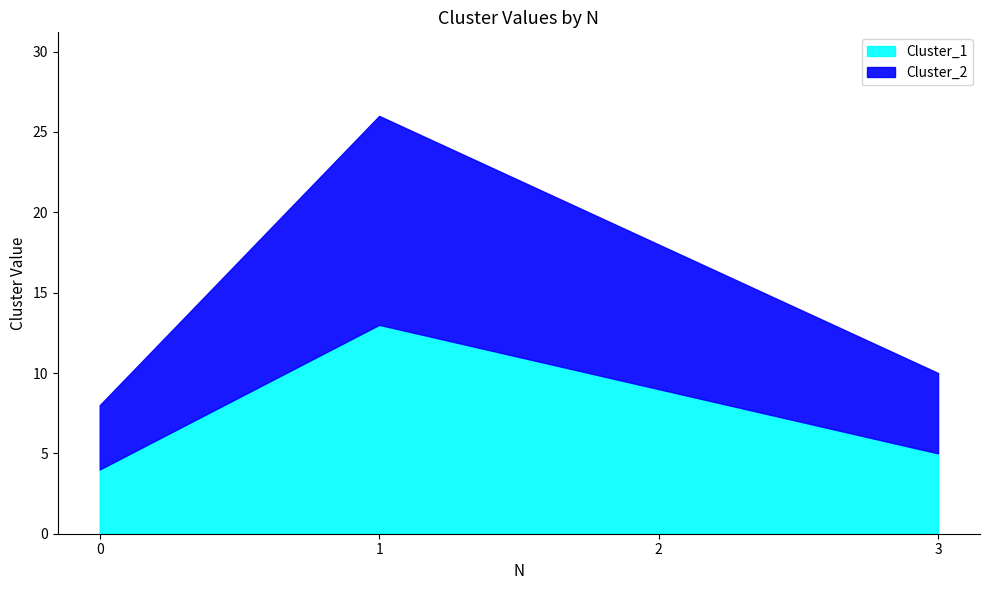

At how many categories does at least one series exceed 6?

2